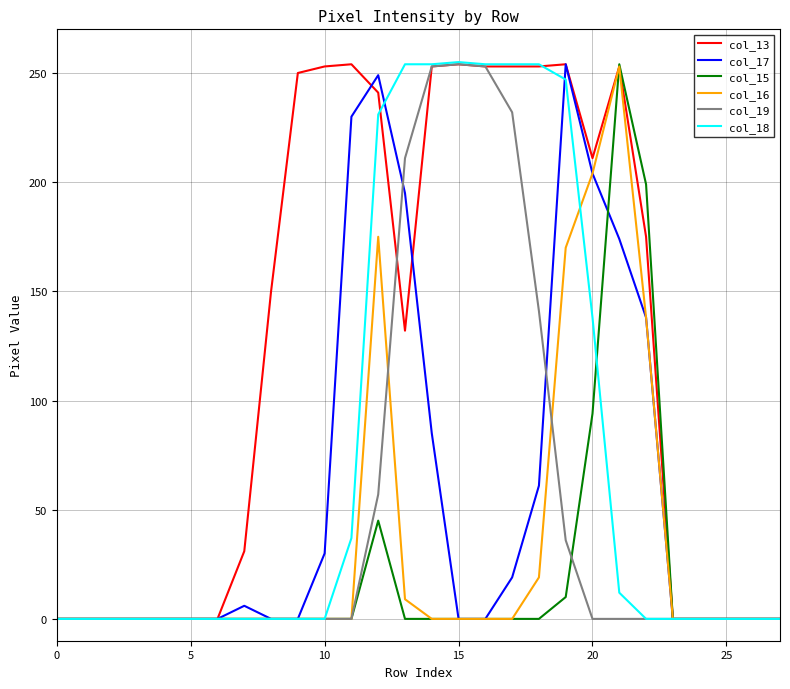

Which series has the largest total across all categories?

col_13